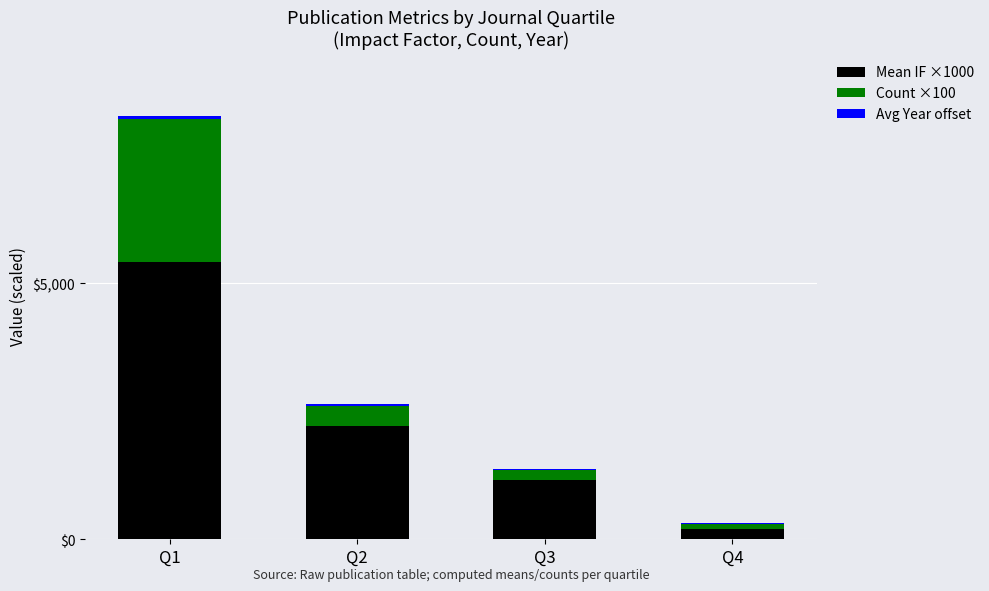

Which series has the largest range (max minus min)?

Mean IF ×1000